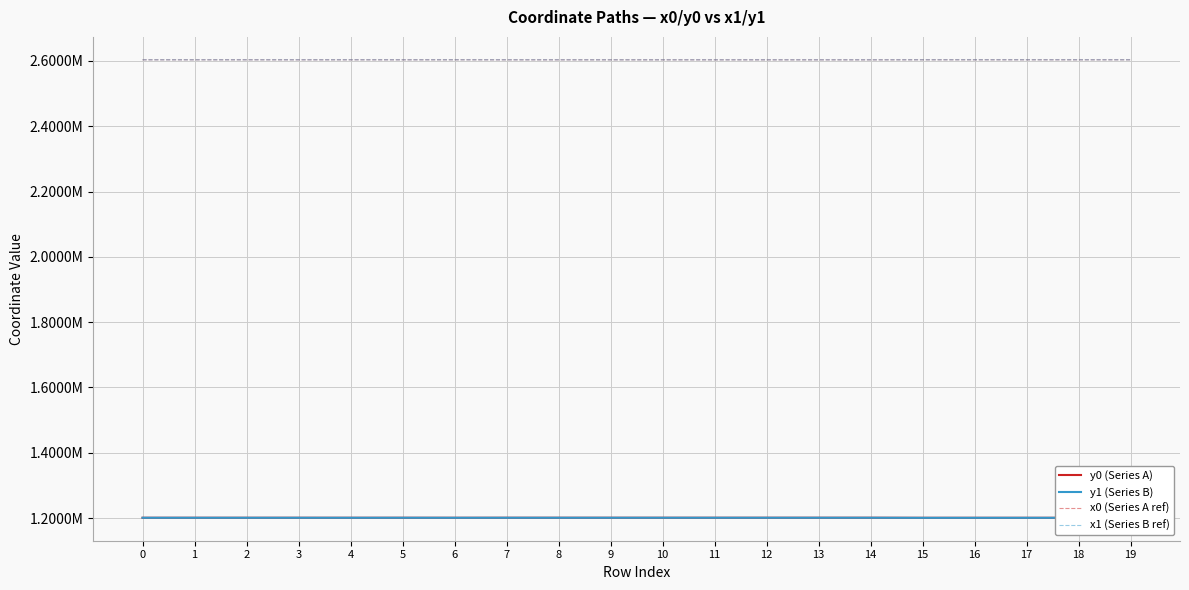

Is this an area chart (filled region under the line)?

No